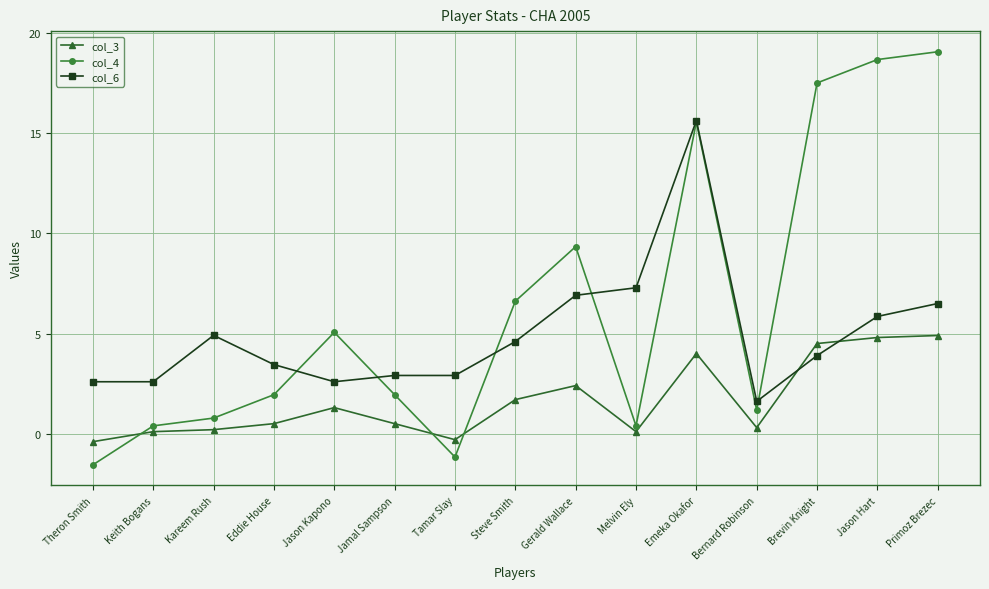

What position from the right is Theron Smith?

15